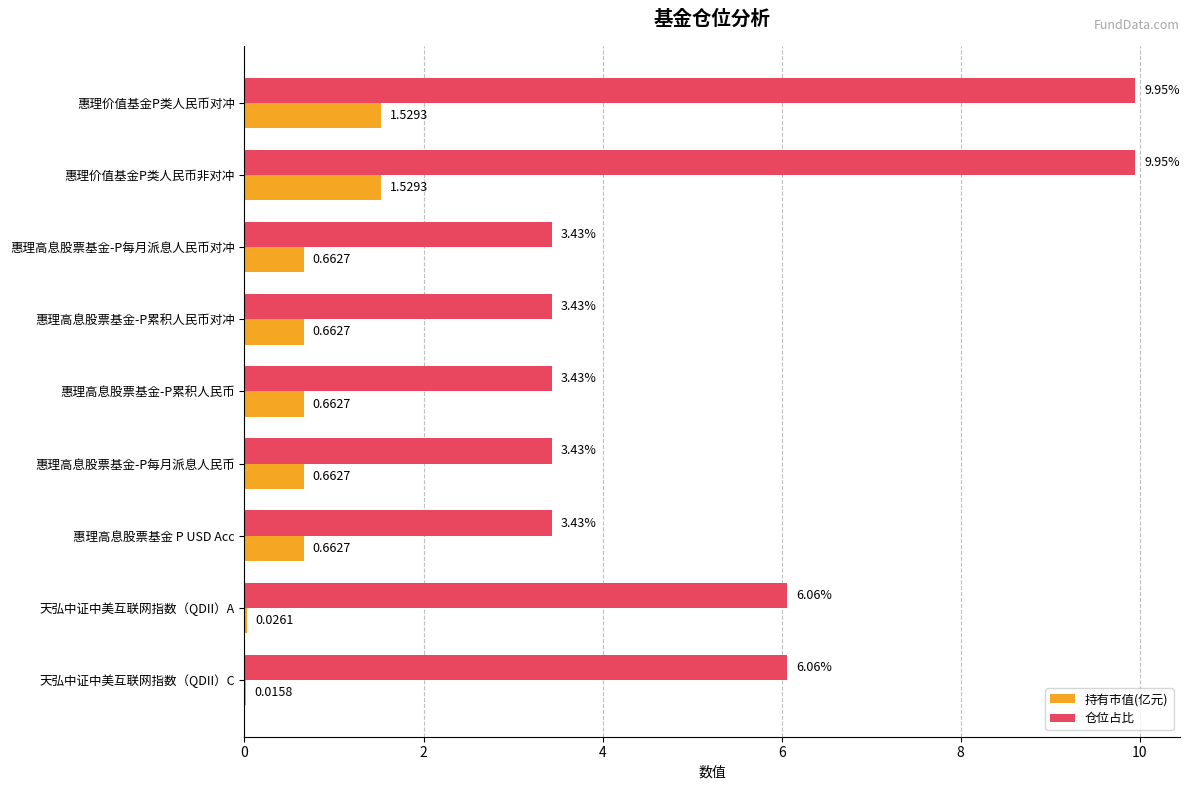

Count the number of data series in this chart.

2